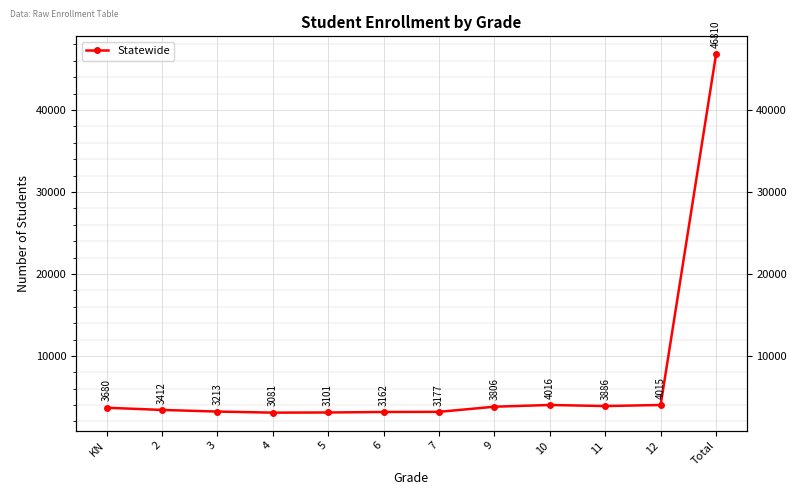

True or false: the data shows 1144 at 9.

False